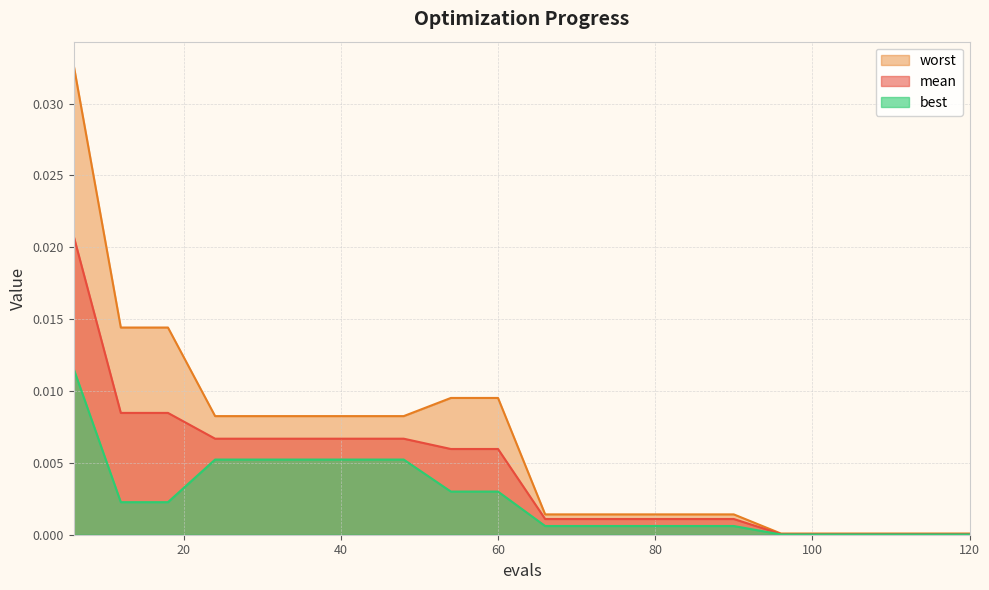

How many lines are shown in the chart?

3